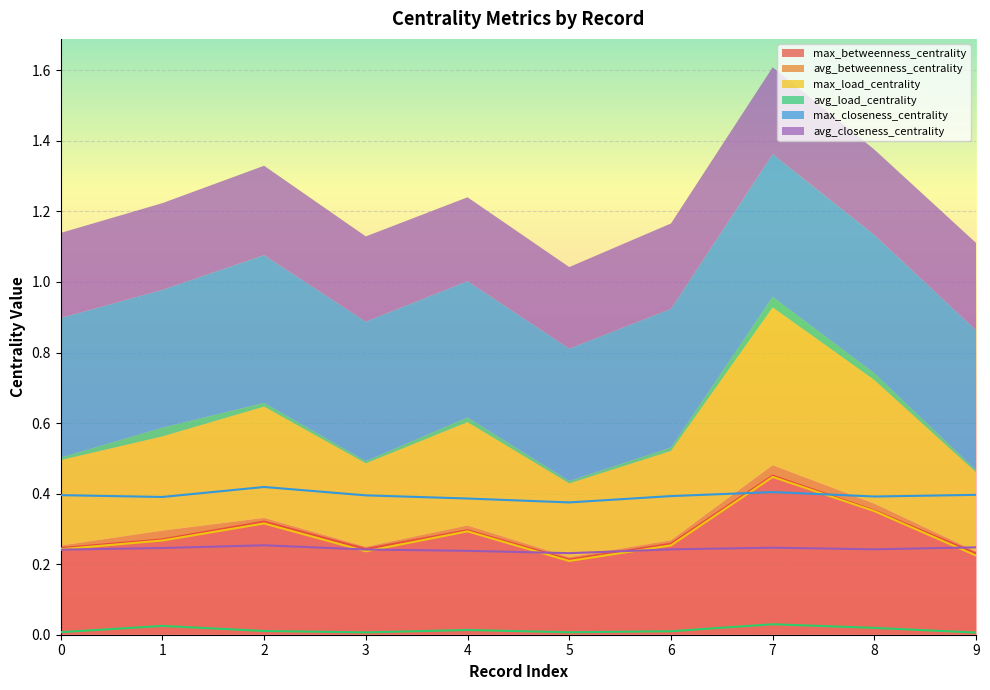

True or false: max_load_centrality and max_betweenness_centrality intersect in this chart.

False